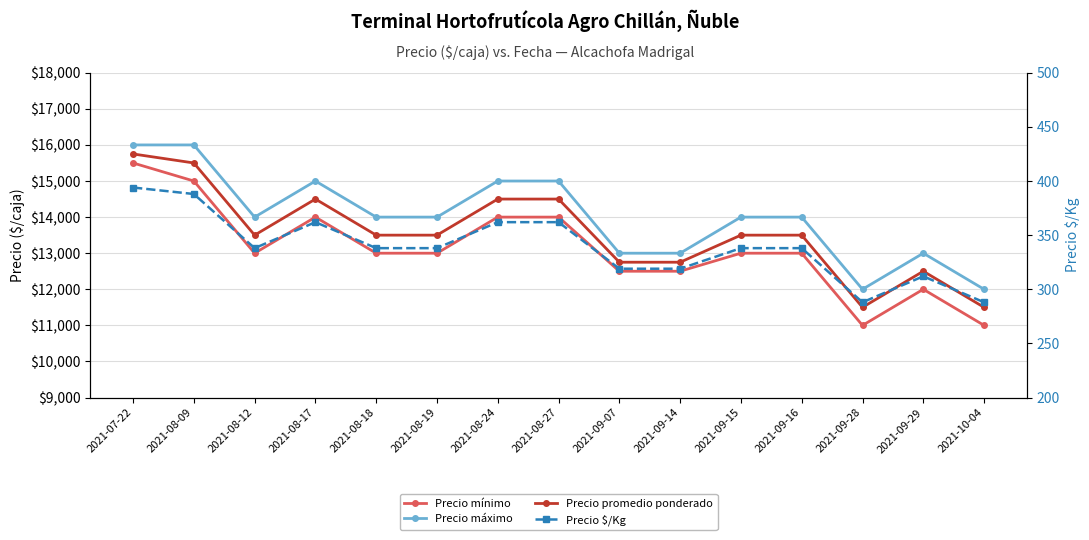

What is the label of the 14th point from the left?

2021-09-29